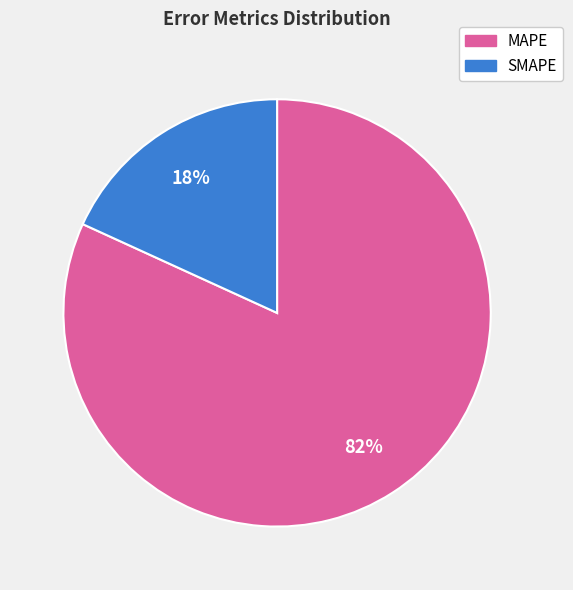

To the nearest percent, what is the combined percentage of MAPE and SMAPE?

100%